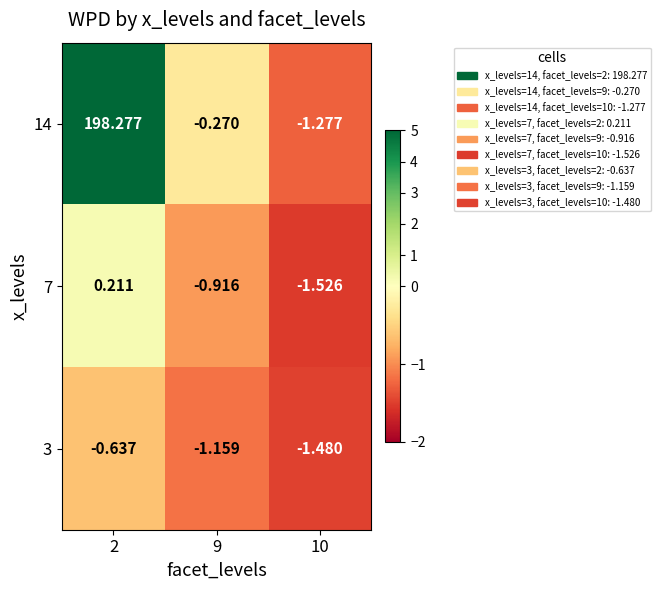

Is the value of 7 at 2 greater than the value of 14 at 10?

Yes